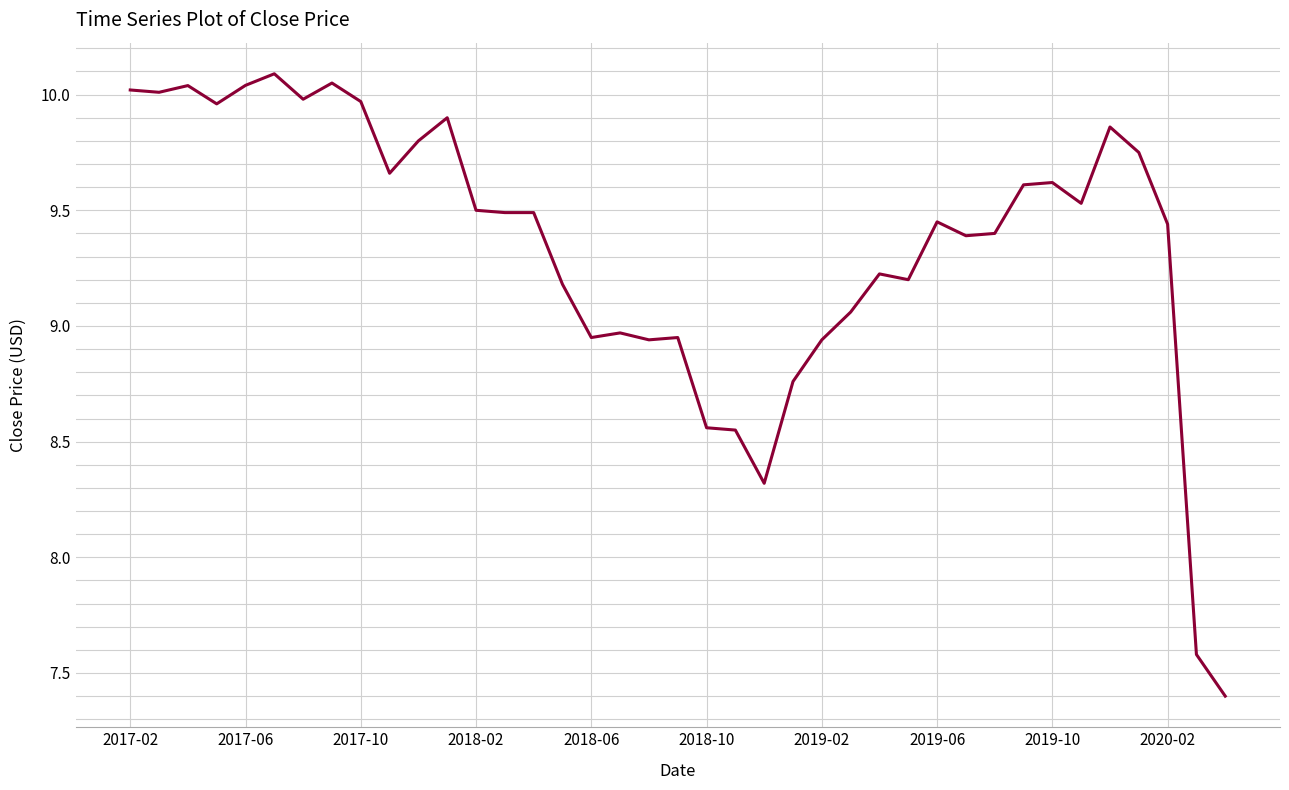

What is the minimum value shown in the chart?

7.4